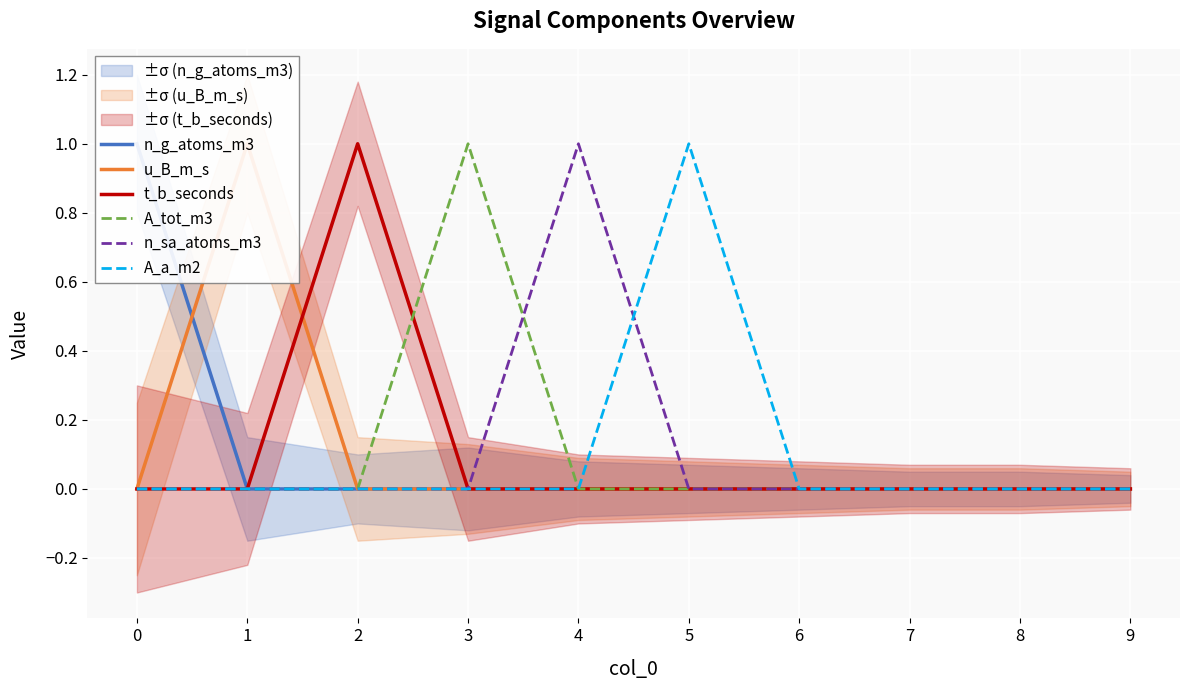

Reading left to right, list all the values displayed in this chart.

n_g_atoms_m3: 1	0	0	0	0	0	0	0	0	0
u_B_m_s: 0	1	0	0	0	0	0	0	0	0
t_b_seconds: 0	0	1	0	0	0	0	0	0	0
A_tot_m3: 0	0	0	1	0	0	0	0	0	0
n_sa_atoms_m3: 0	0	0	0	1	0	0	0	0	0
A_a_m2: 0	0	0	0	0	1	0	0	0	0